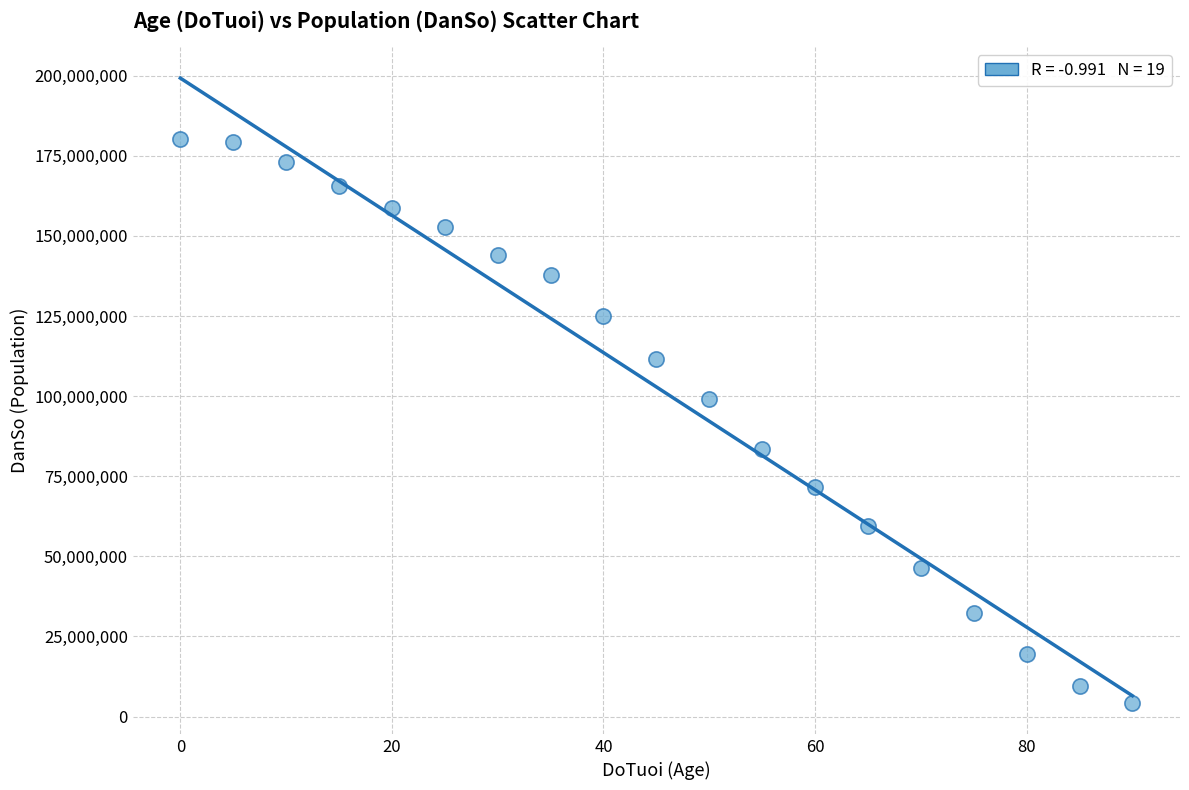

What is the range of X values (max minus min)?

90